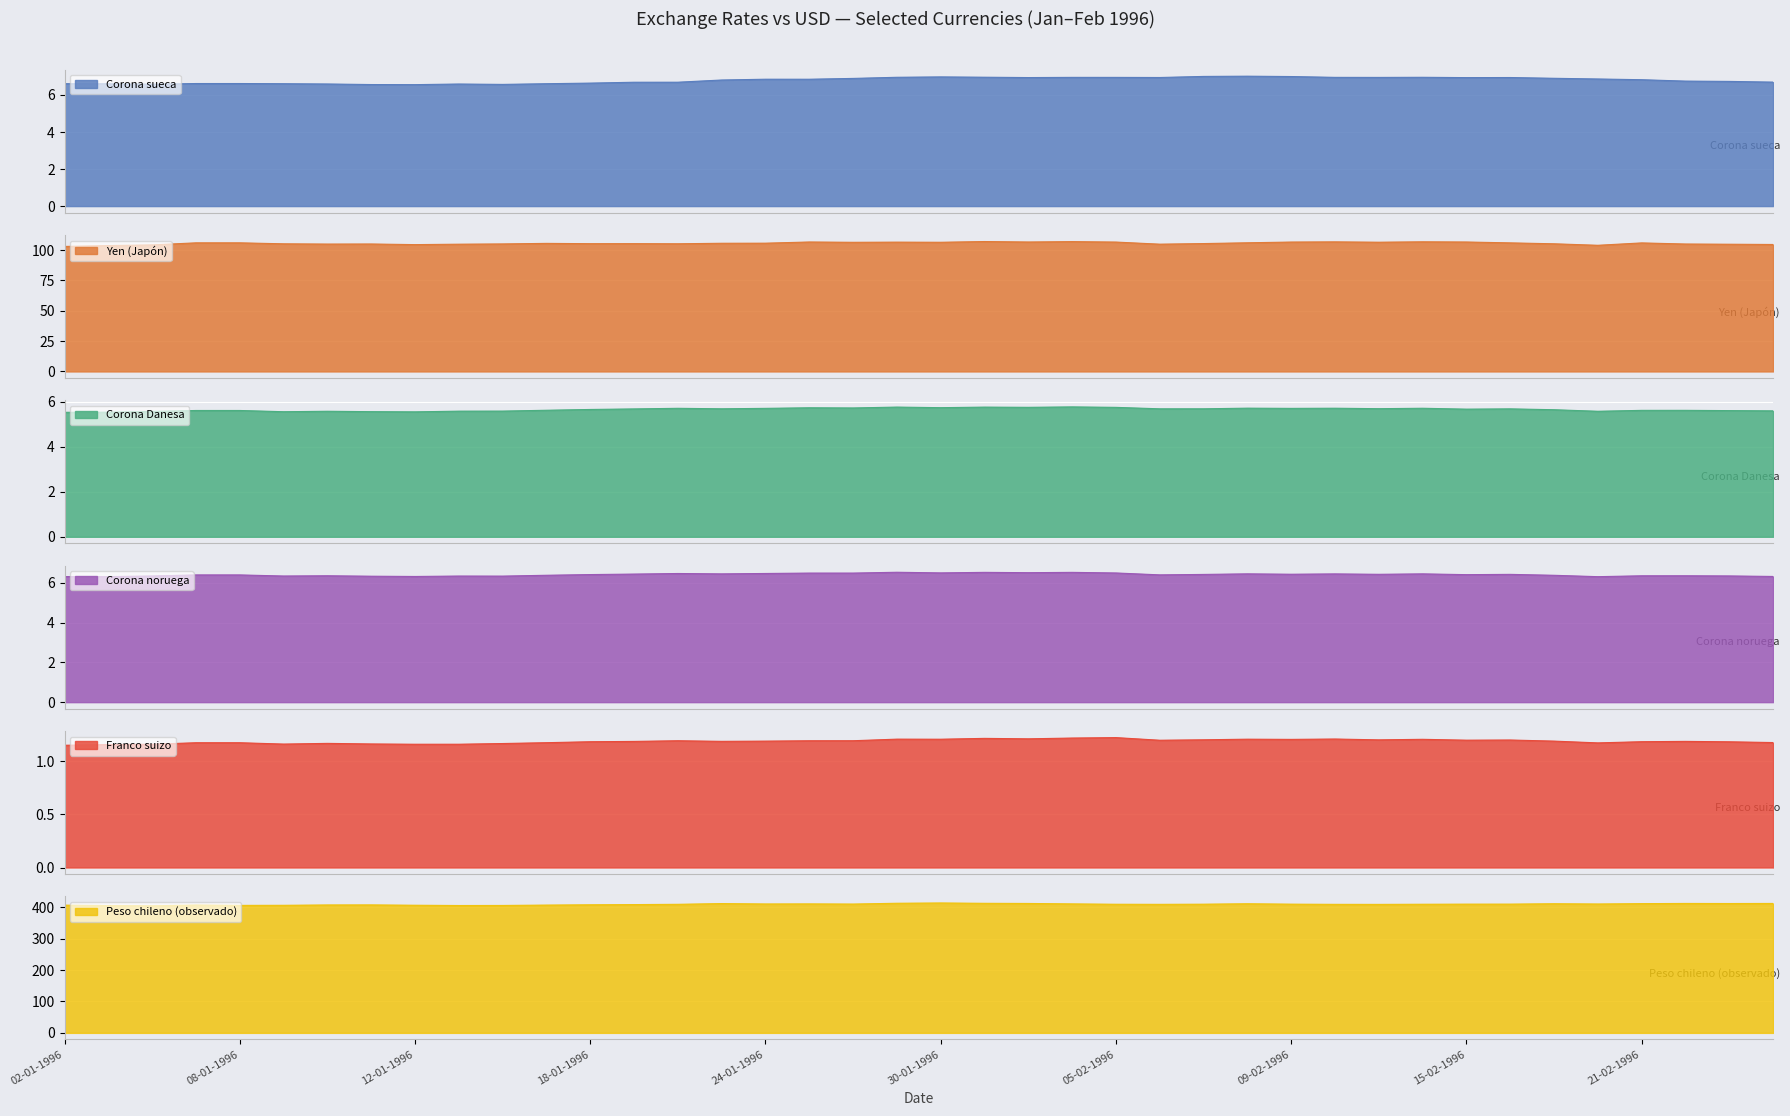

What is the maximum value for Corona sueca?

7.0